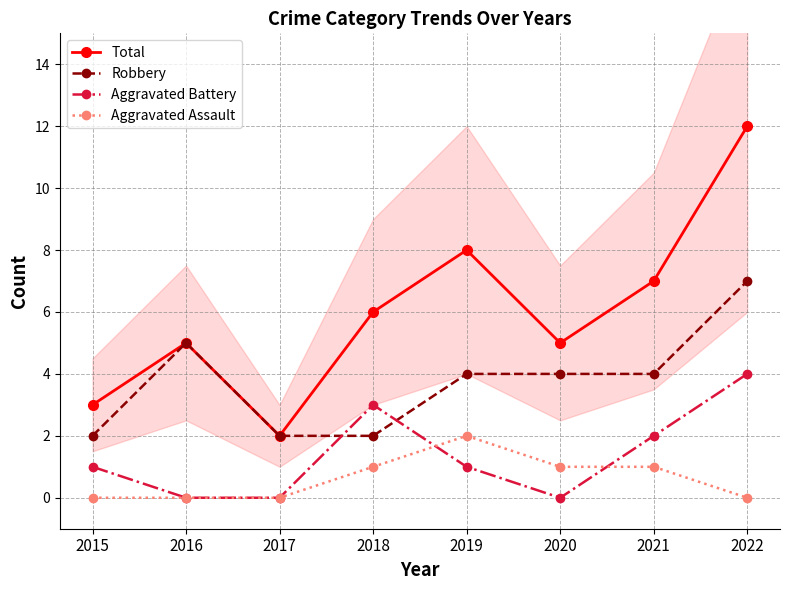

What is the sum of the Robbery values at 2020 and 2016?

9